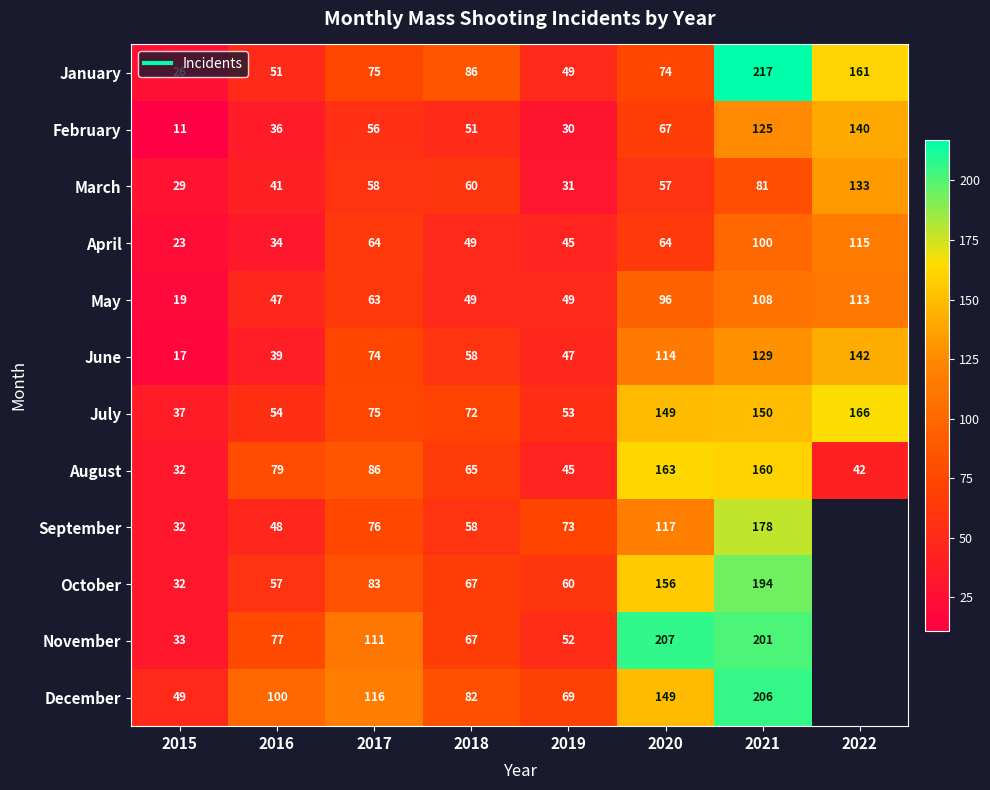

What is the difference between the maximum and minimum values in the September series?

146.0